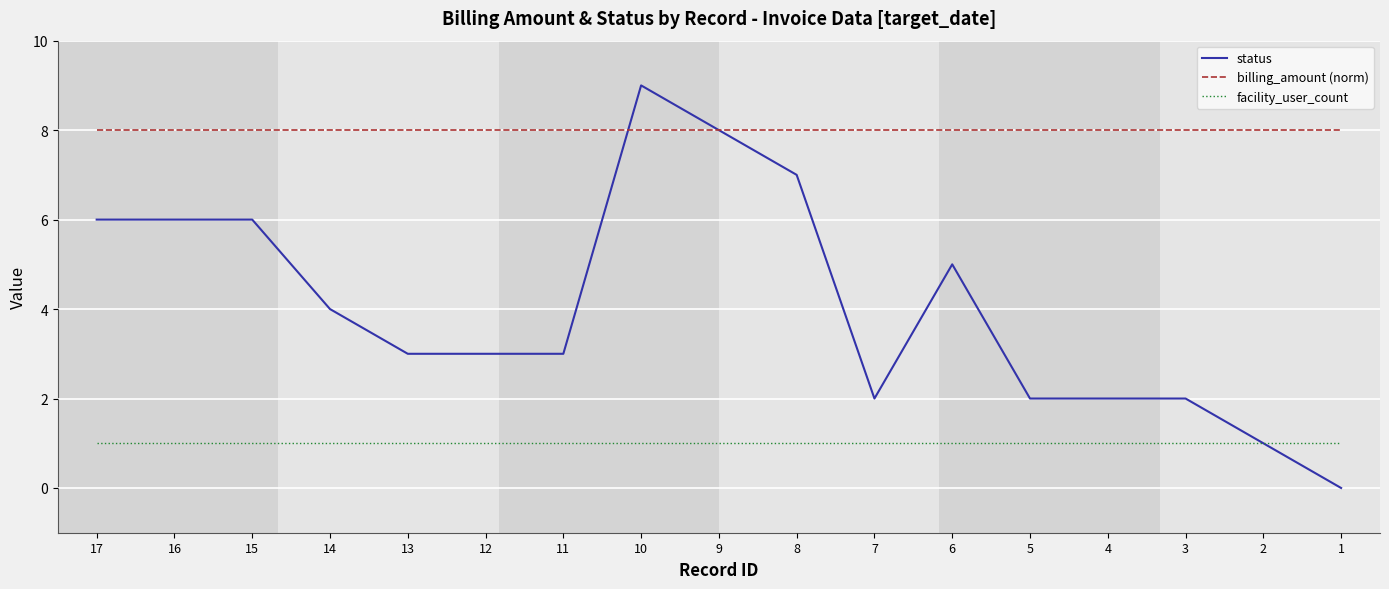

The billing_amount (norm) series shows 8 at 7. True or false?

True